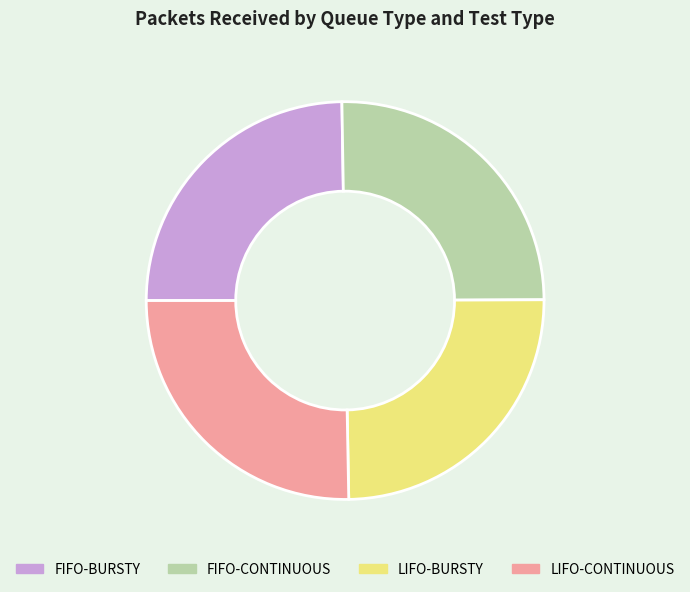

How many slices are in this pie chart?

4